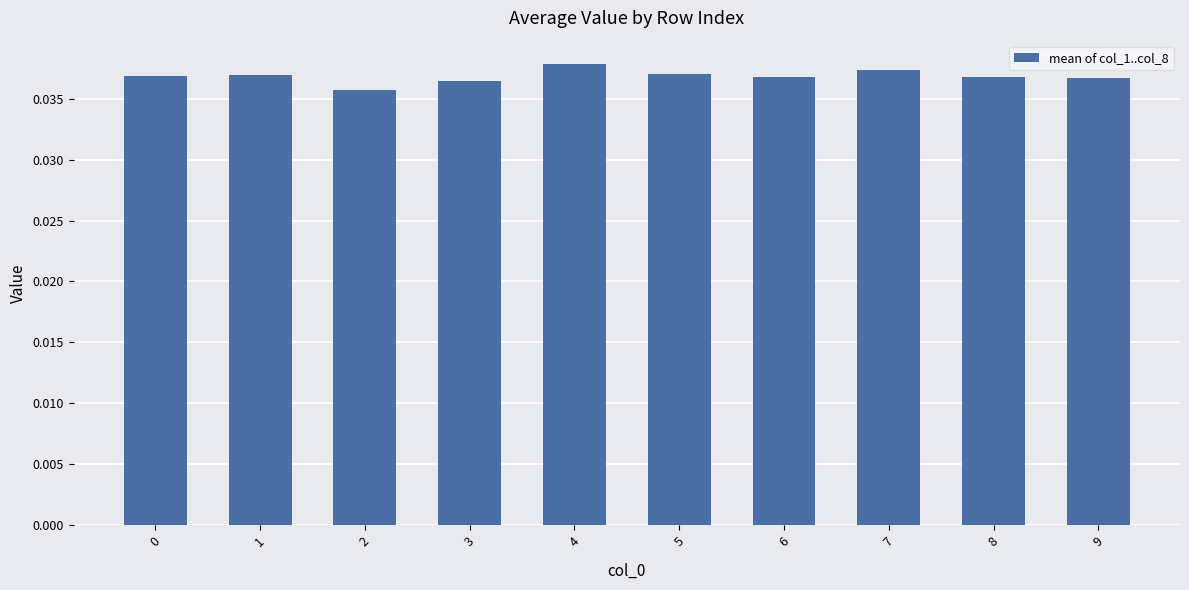

Which has a higher value, 1 or 4?

4